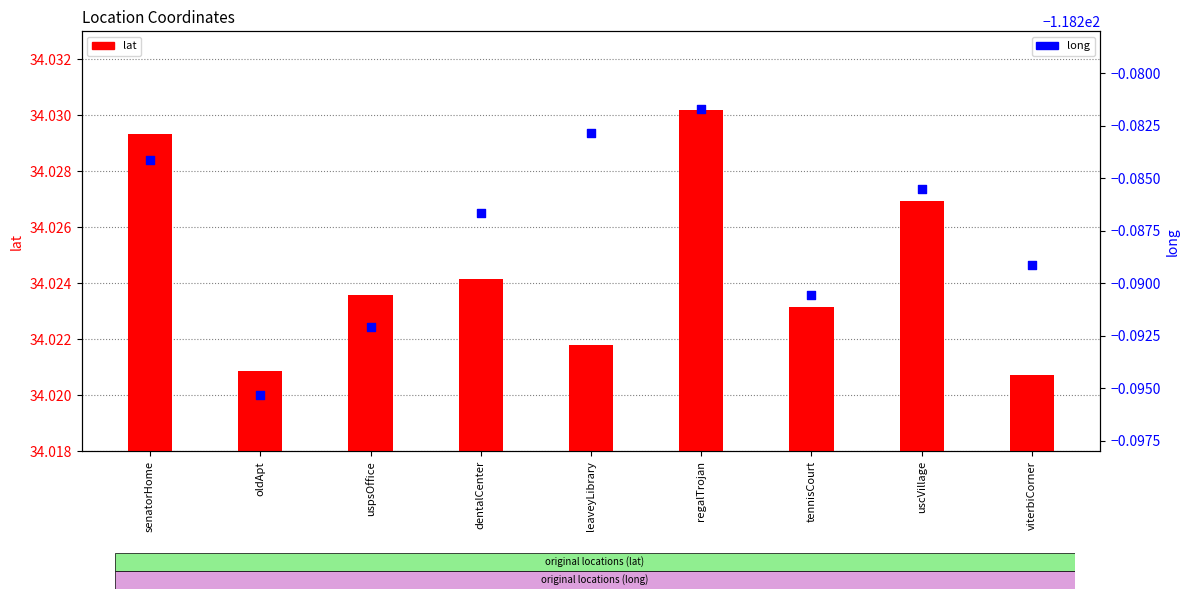

Is the value of lat at oldApt greater than the value of long at senatorHome?

Yes